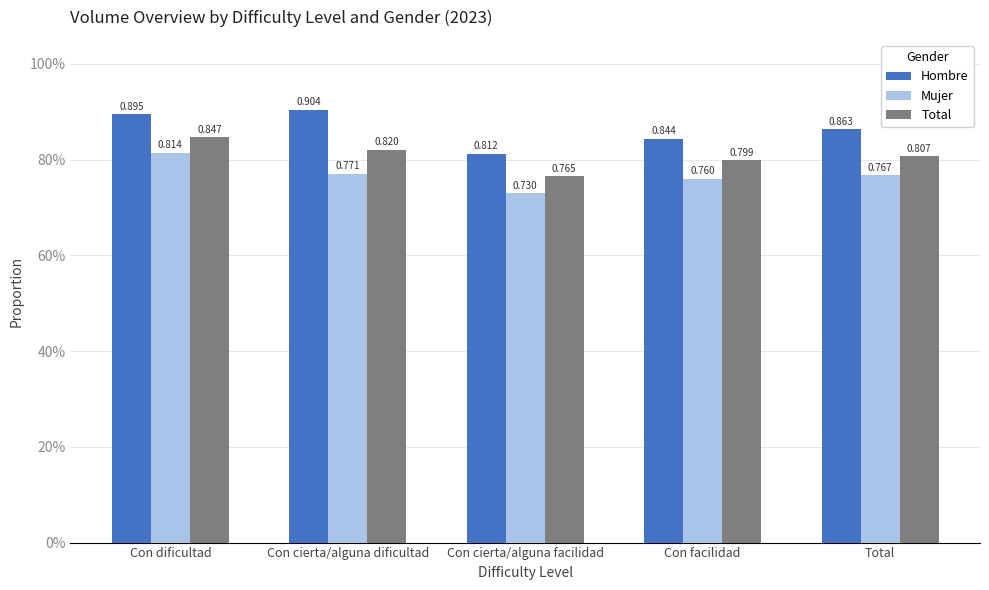

What is the value of the Mujer bar at the 1st from the left?

0.8